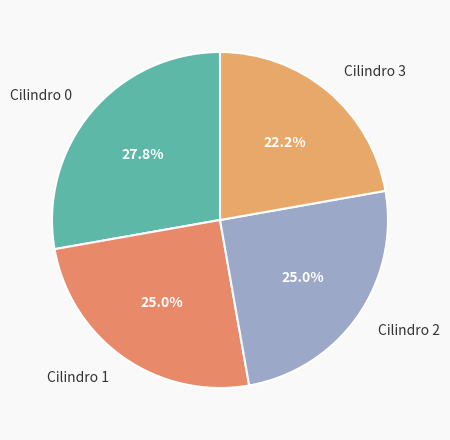

Is Cilindro 1 the majority of the pie?

No